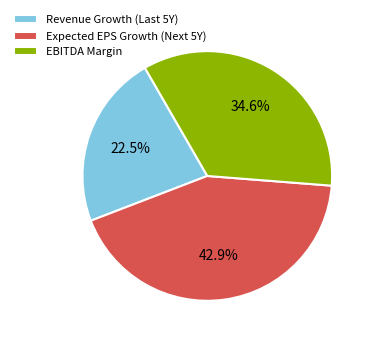

Which slice is the smallest?

Revenue Growth (Last 5Y)